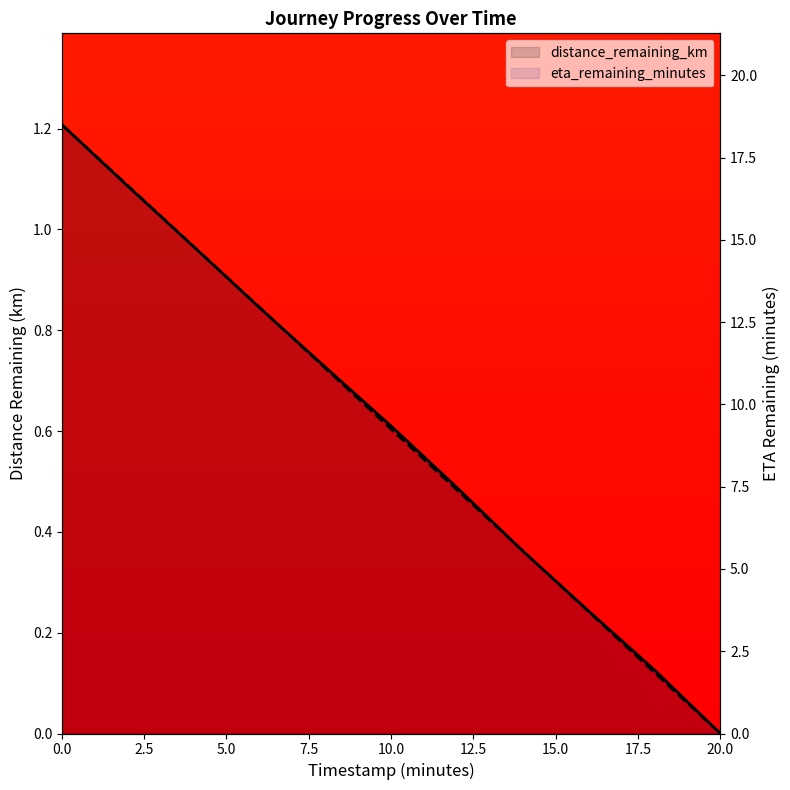

Reading left to right, list all the values displayed in this chart.

distance_remaining_km: 1.2	1.1	1.0	0.8	0.7	0.6	0.5	0.4	0.2	0.1	0.0
eta_remaining_minutes: 18.5	16.6	14.8	12.9	11.1	9.2	7.4	5.5	3.7	1.9	0.0